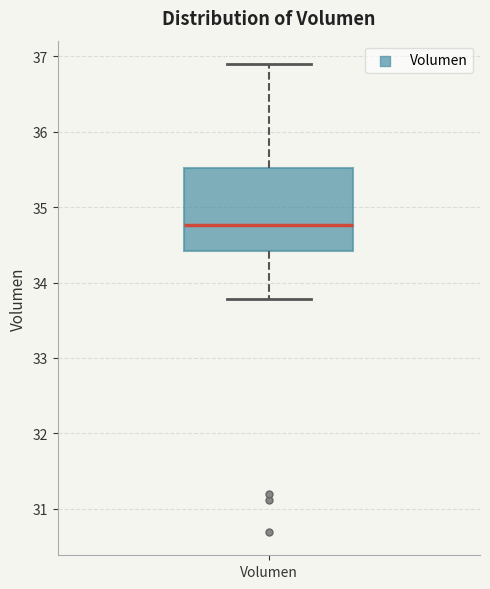

Read this box plot against the y-axis: the position of the median line, the range covered by the box, and the ends of both whiskers. The values are not printed on the chart, so give them approximately, as read against the axis.

median 34.8, box 34.4 to 35.5, whiskers 33.8 to 36.9